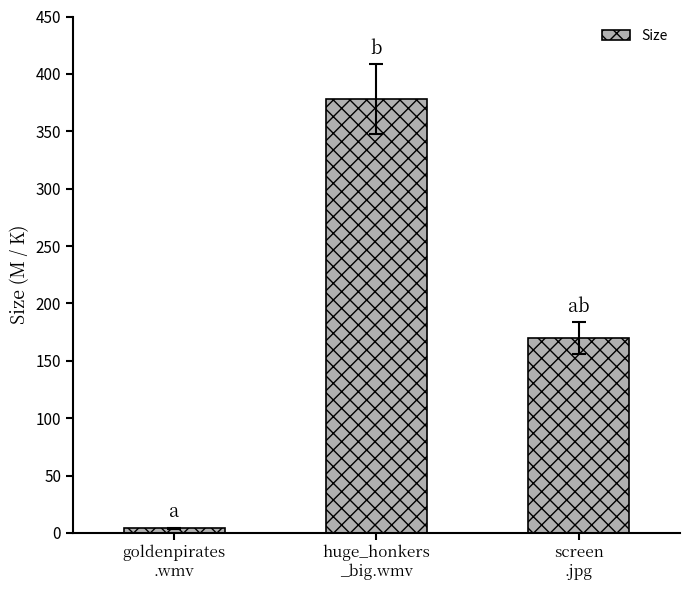

Reading left to right, extract all data points from this chart.

4.1	378.0	169.8